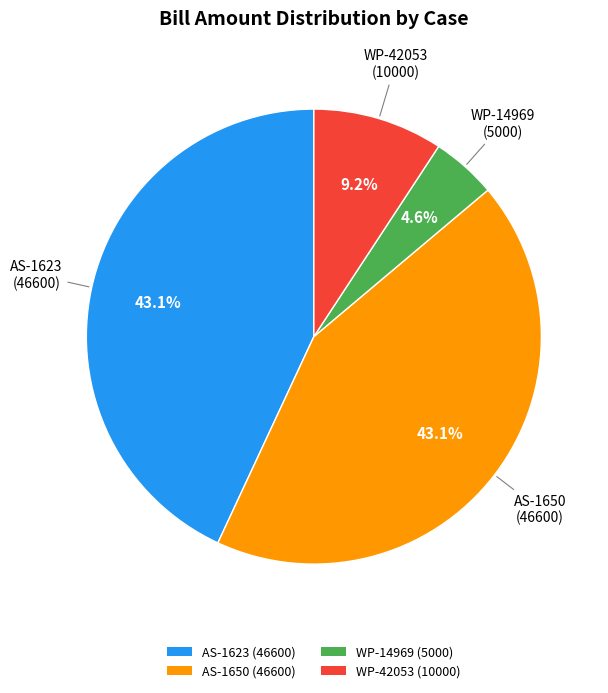

What percentage is the WP-14969 slice, to the nearest percent?

5%